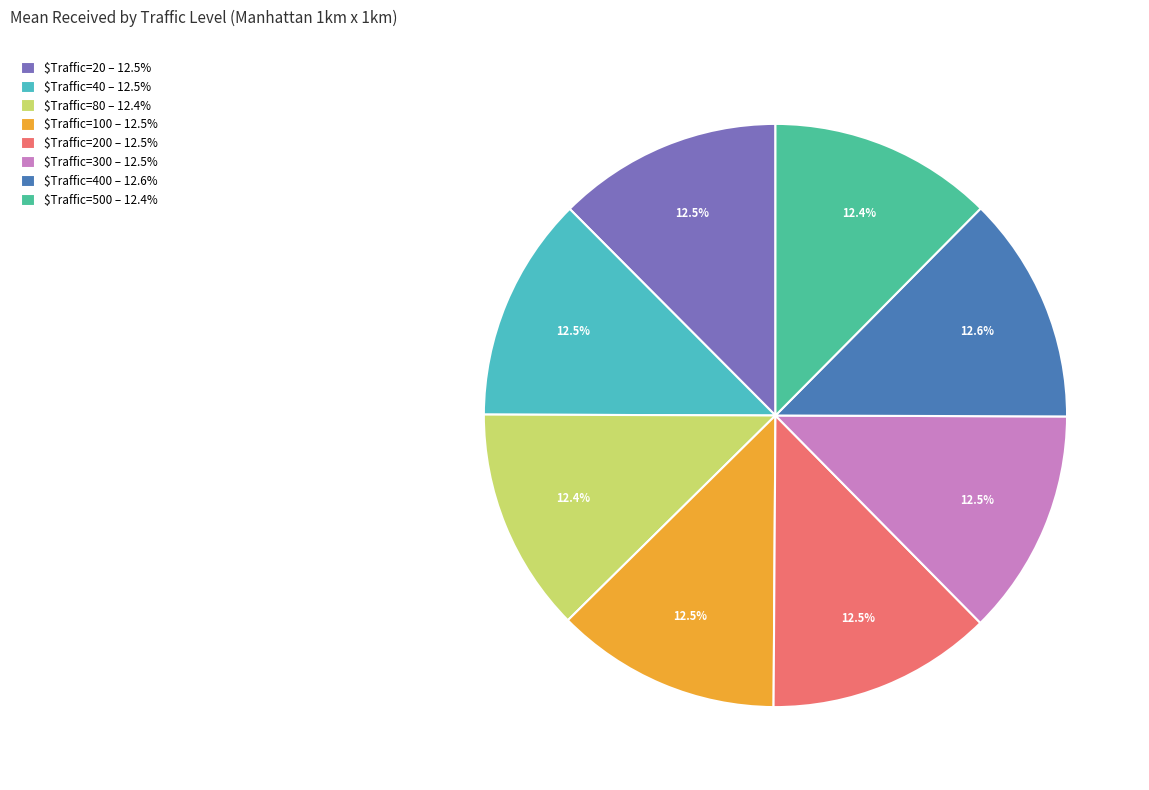

To the nearest percent, what is the average slice percentage?

12%